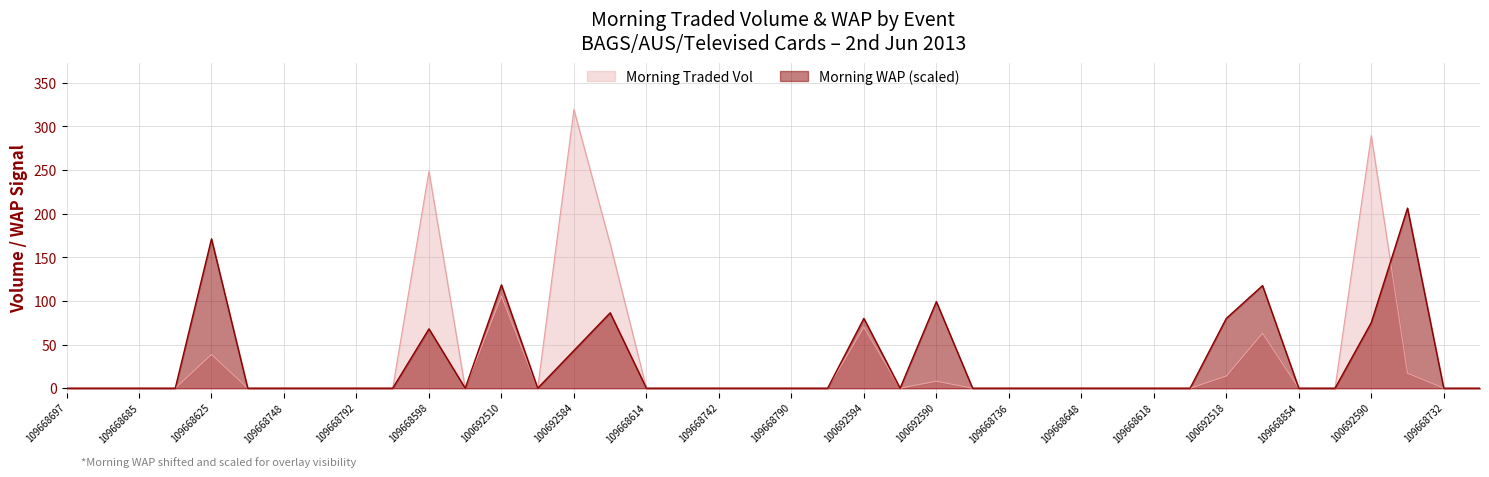

Rank the series by their average value, from lowest to highest.

Morning WAP (scaled), Morning Traded Vol